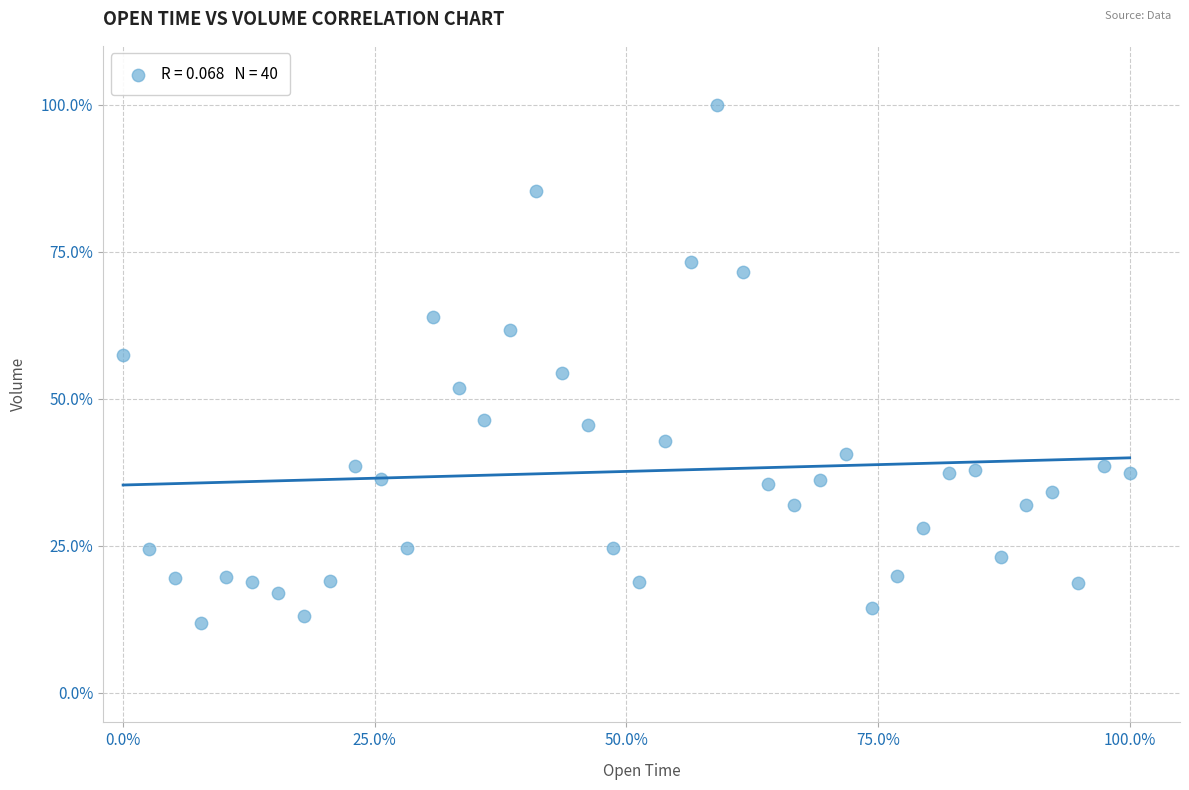

What is the range of Y values (max minus min)?

88.2